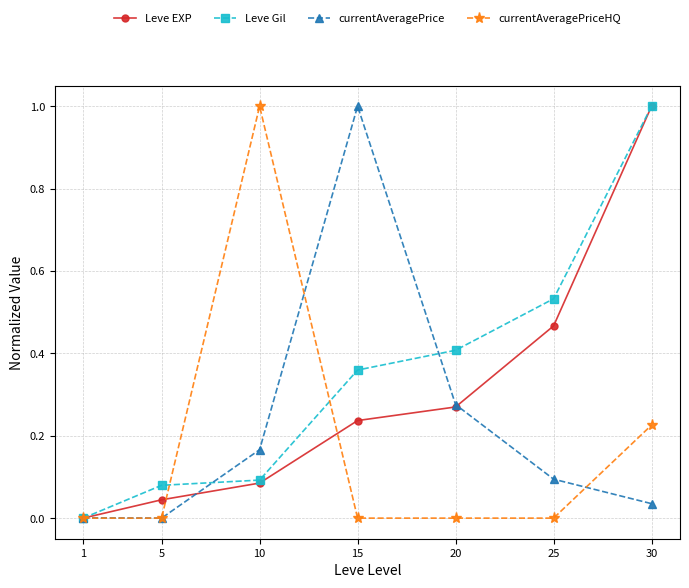

True or false: Leve EXP has more than 0 points higher than both neighbors.

False